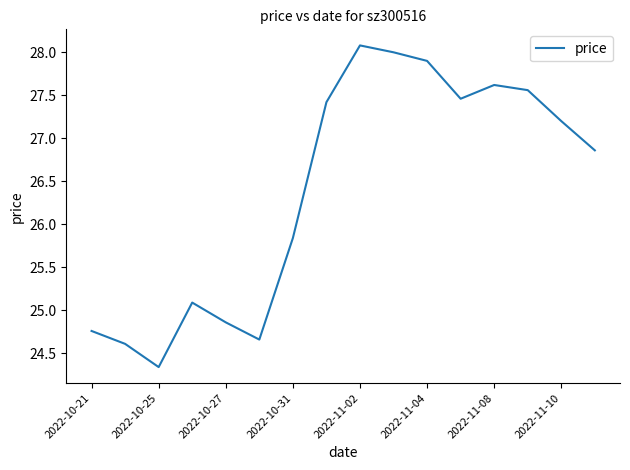

What is the greatest value displayed?

28.1